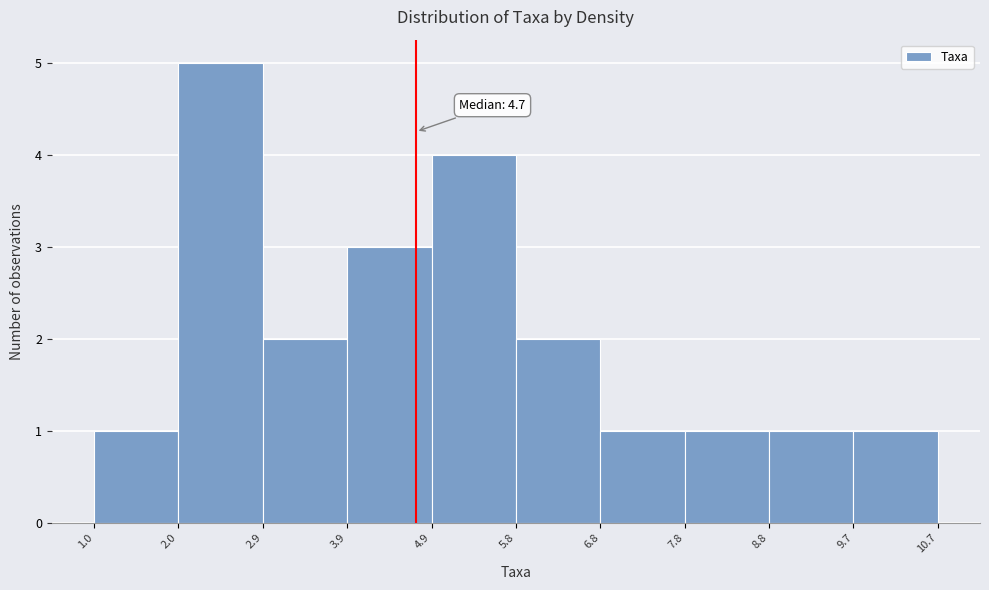

Over which range of the x-axis is the bar tallest?

2.0 to 2.9